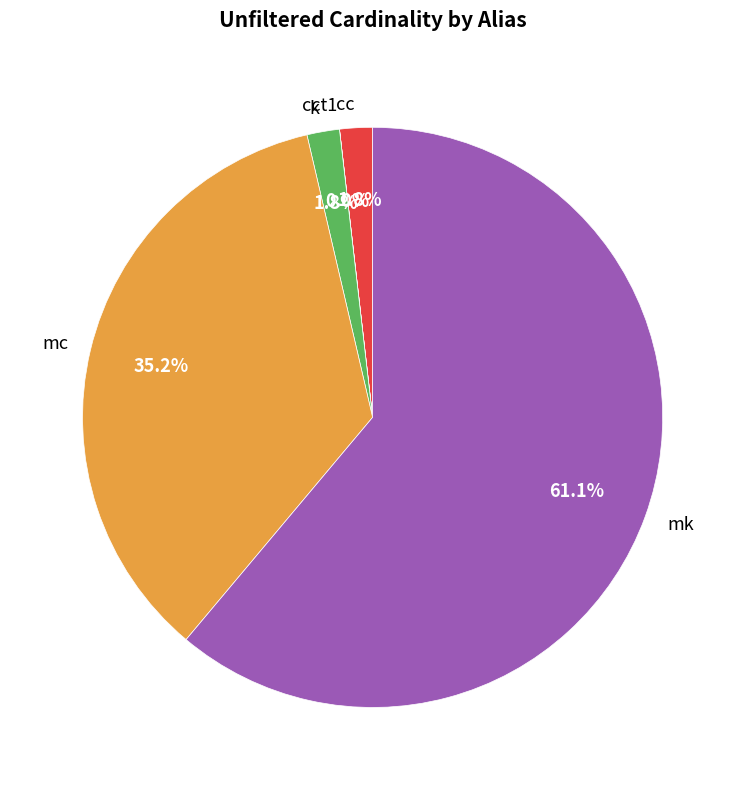

Is there a majority slice in this chart?

Yes